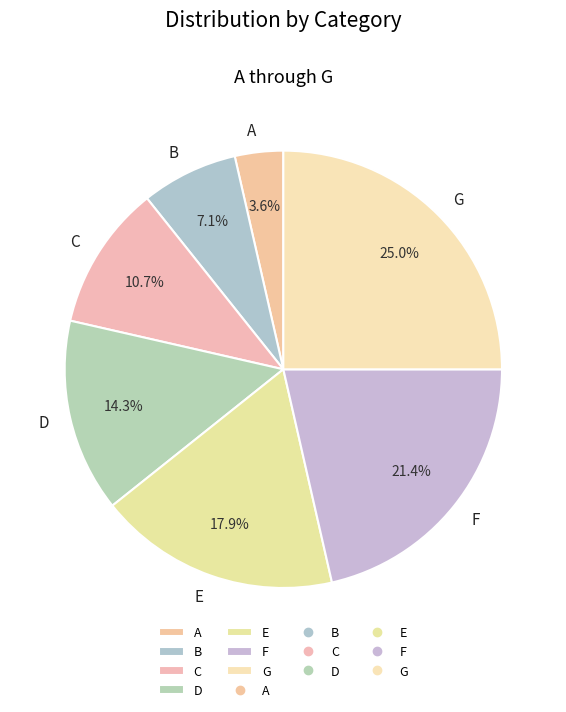

Which has a higher value, D or A?

D